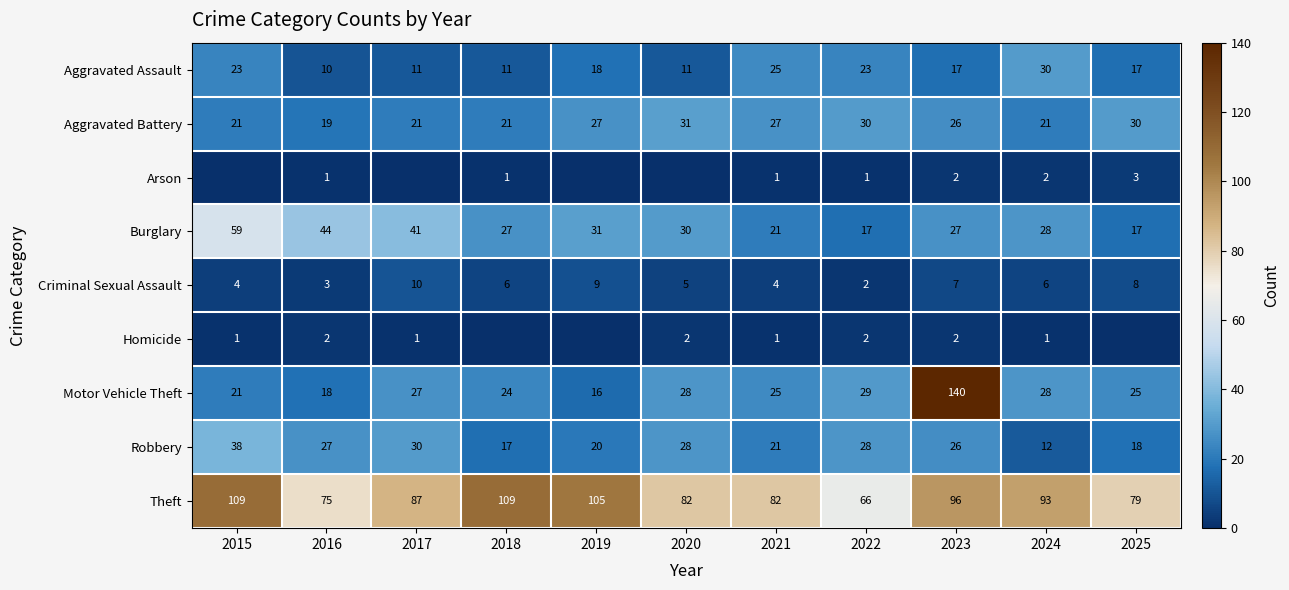

What is the spread (max minus min) of values at 2019?

105